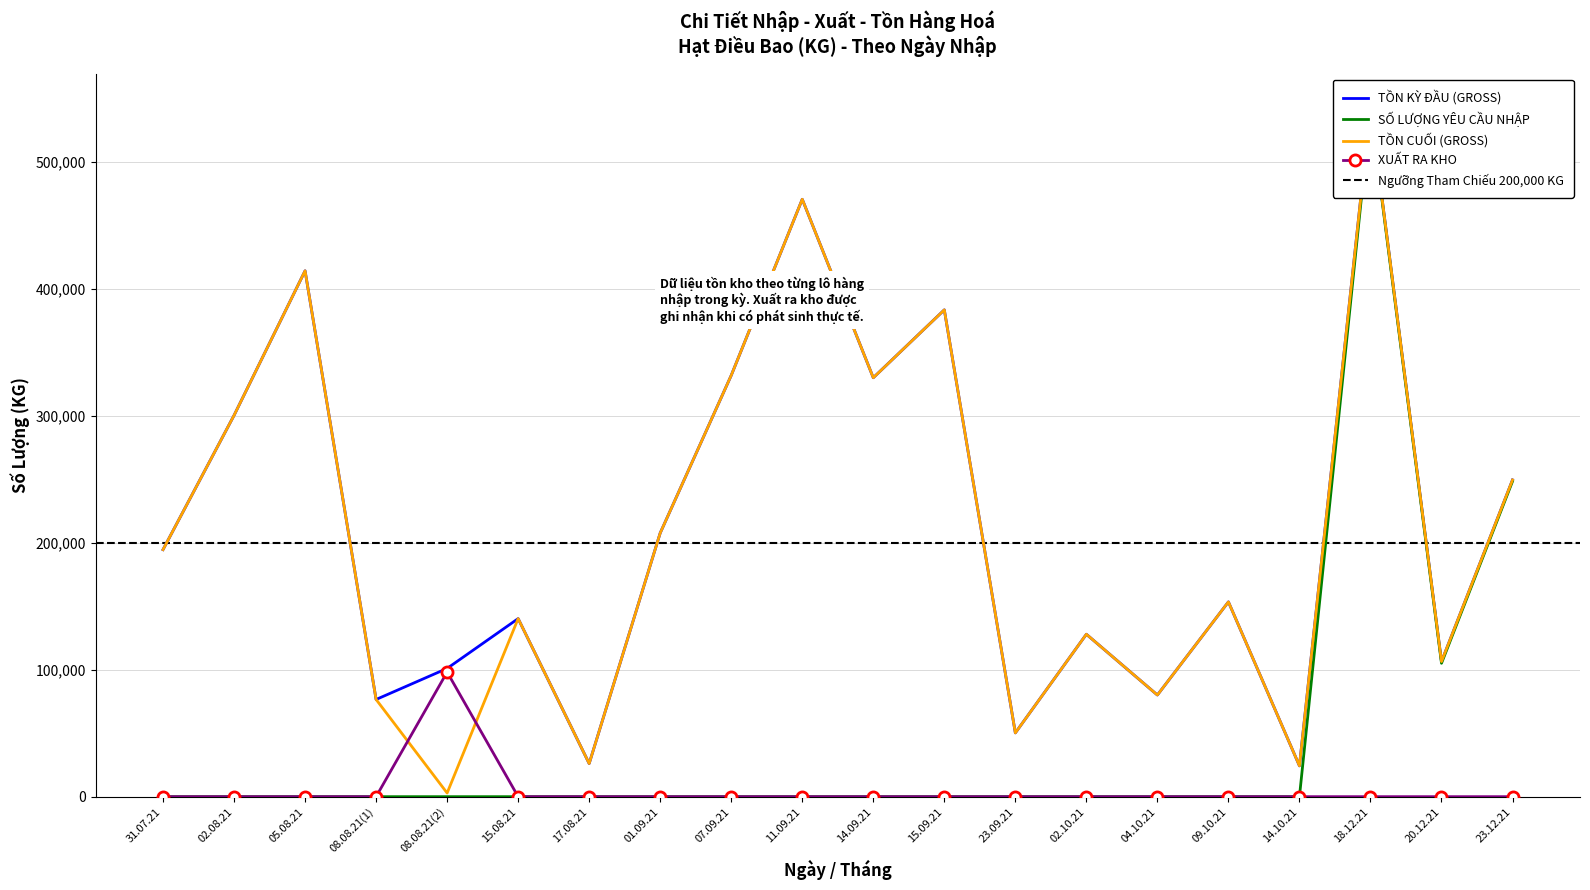

Rank the categories by SỐ LƯỢNG YÊU CẦU NHẬP value from highest to lowest.

18.12.21, 23.12.21, 20.12.21, 31.07.21, 02.08.21, 05.08.21, 08.08.21(1), 08.08.21(2), 15.08.21, 17.08.21, 01.09.21, 07.09.21, 11.09.21, 14.09.21, 15.09.21, 23.09.21, 02.10.21, 04.10.21, 09.10.21, 14.10.21